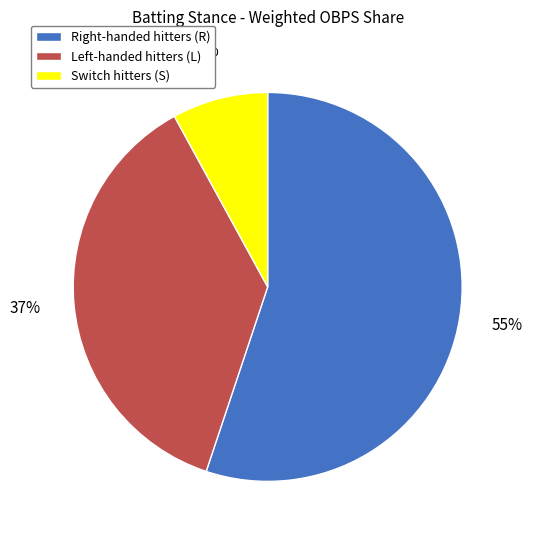

To the nearest percent, what is the average slice percentage?

33%